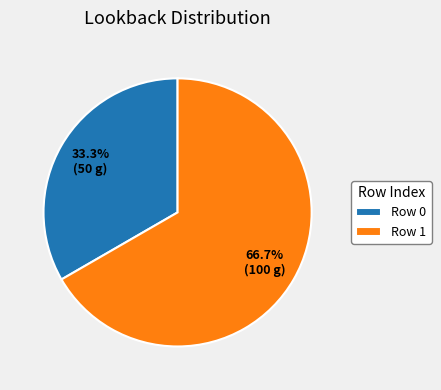

Which category accounts for the majority?

Row 1